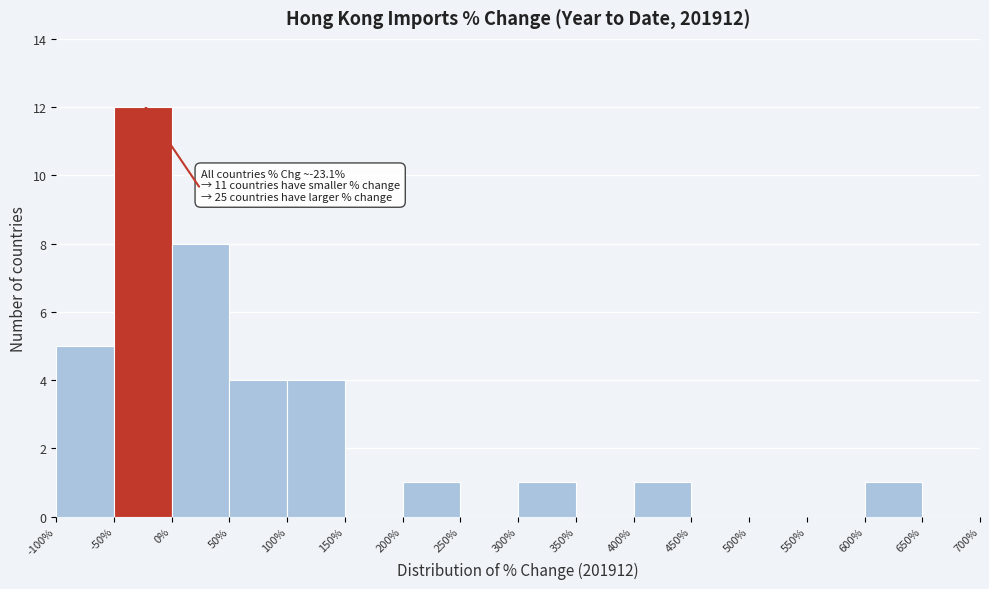

Over which range of the x-axis is the bar tallest?

-50% to 0%